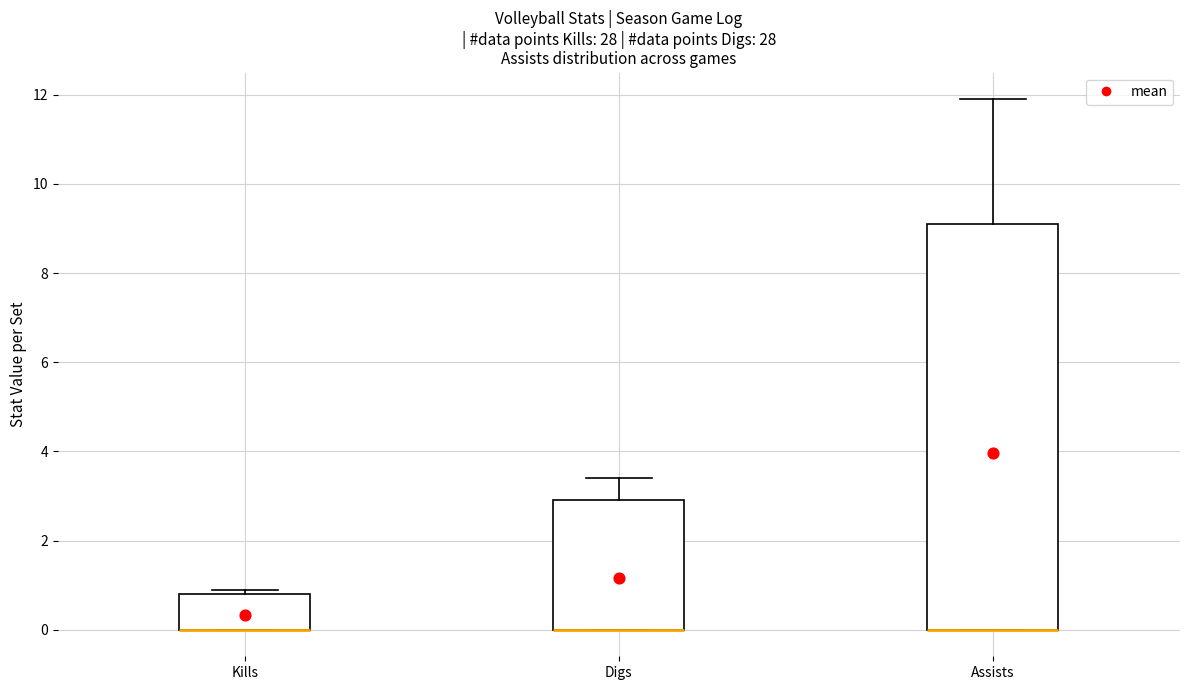

Reading left to right, read every box against the y-axis: the position of its median line, the range the box covers, and the ends of its whiskers. The values are not printed on the chart, so give them approximately, as read against the axis.

Kills: median 0.0 (drawn on the box's lower edge), box 0.0 to 0.8, whiskers 0.0 to 1.0
Digs: median 0.0 (drawn on the box's lower edge), box 0.0 to 3.0, whiskers 0.0 to 3.4
Assists: median 0.0 (drawn on the box's lower edge), box 0.0 to 9.2, whiskers 0.0 to 12.0